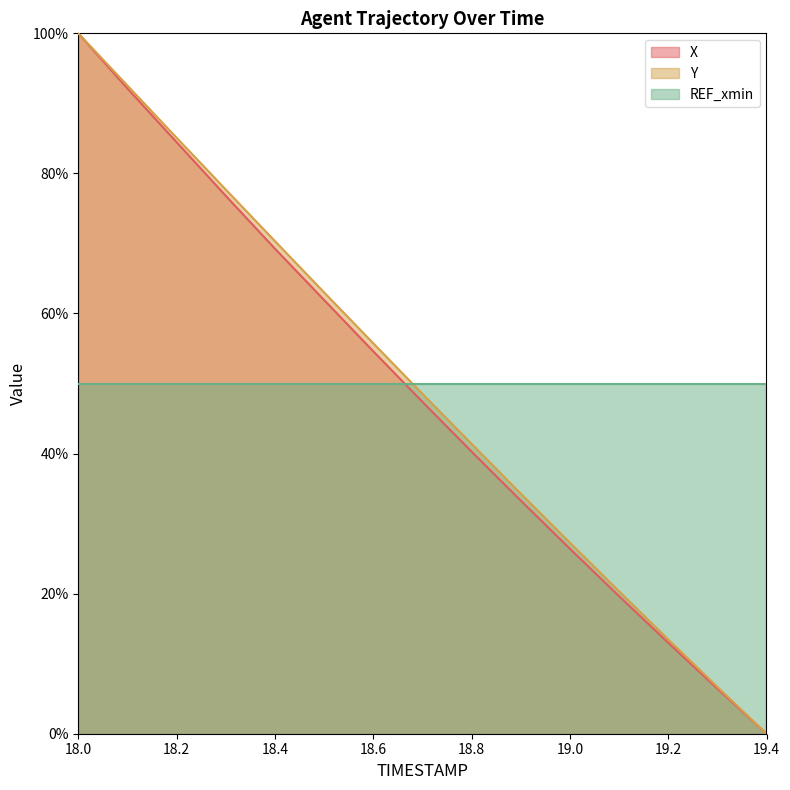

At how many categories does at least one series exceed 89?

2